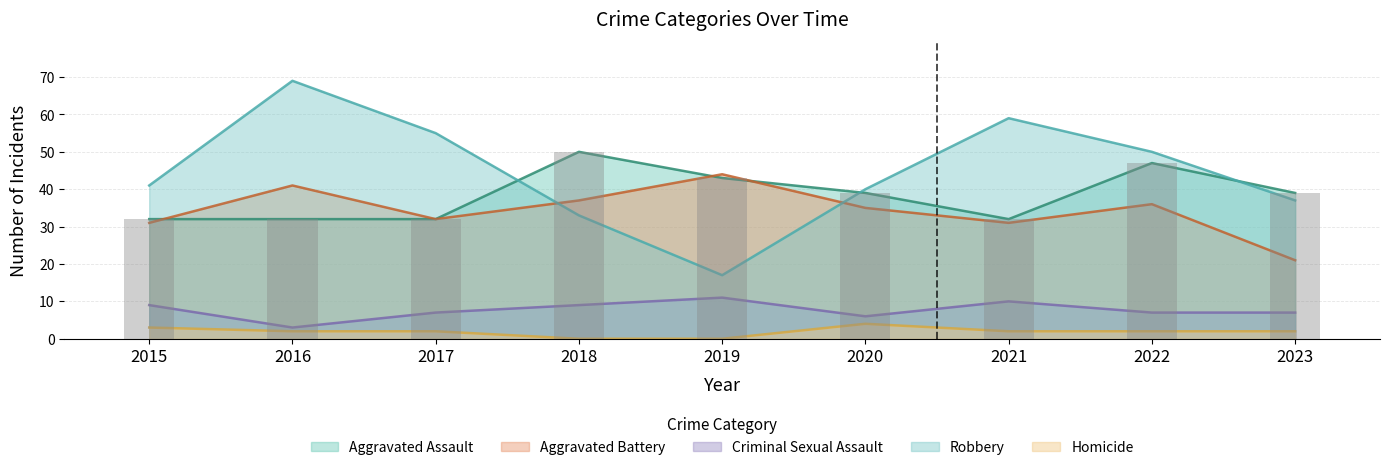

Which series has the largest total across all categories?

Robbery